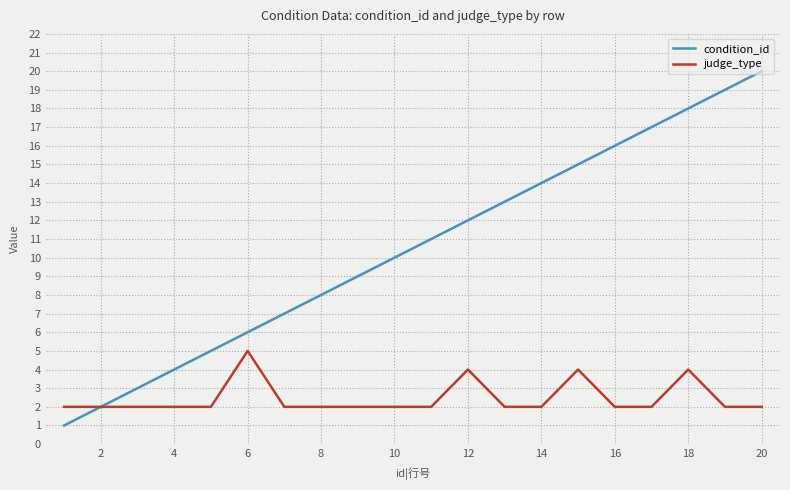

List the series in order of their overall mean, lowest first.

judge_type, condition_id